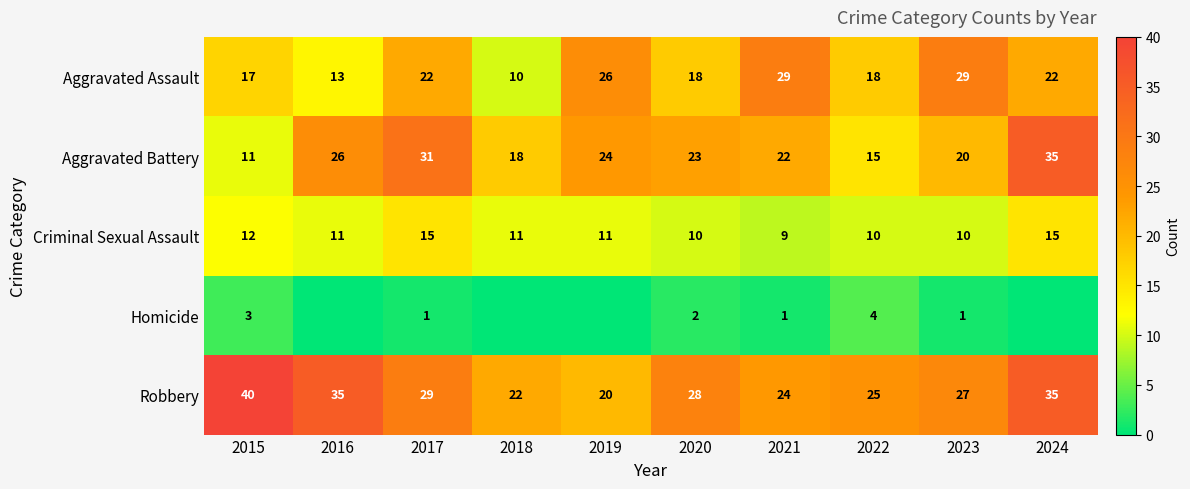

Which label corresponds to the smallest value in the chart?

2016